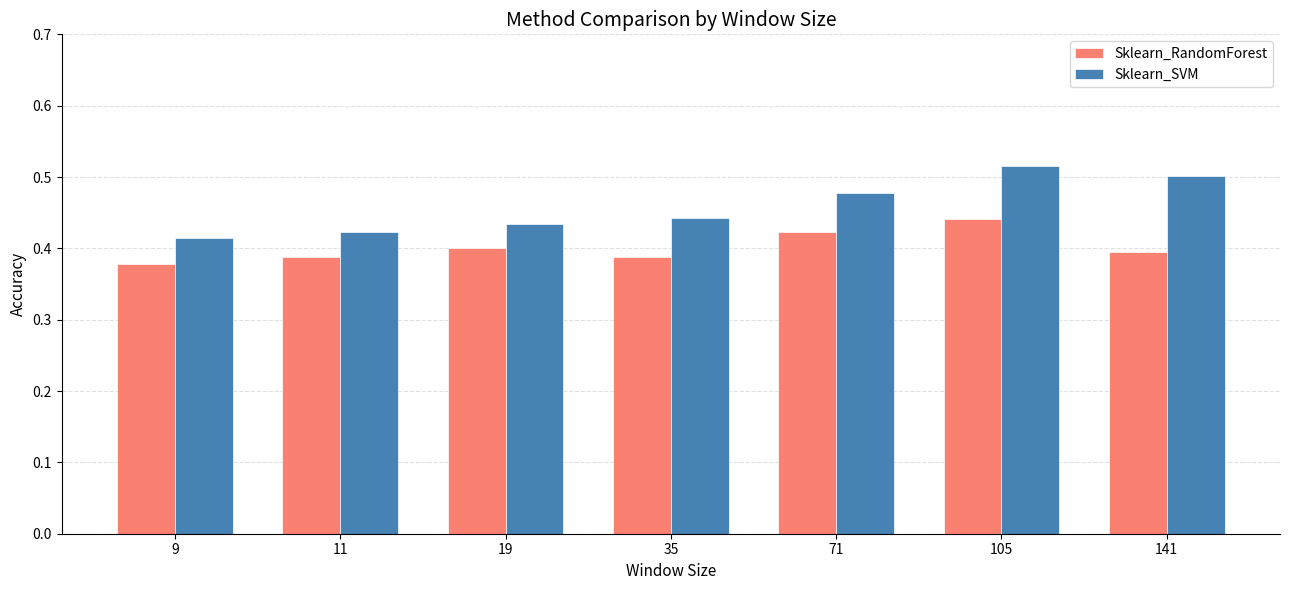

Which category has the highest value across all series?

105